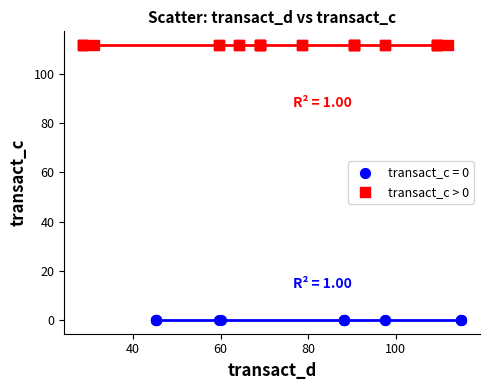

Which series contains the highest Y value?

transact_c > 0